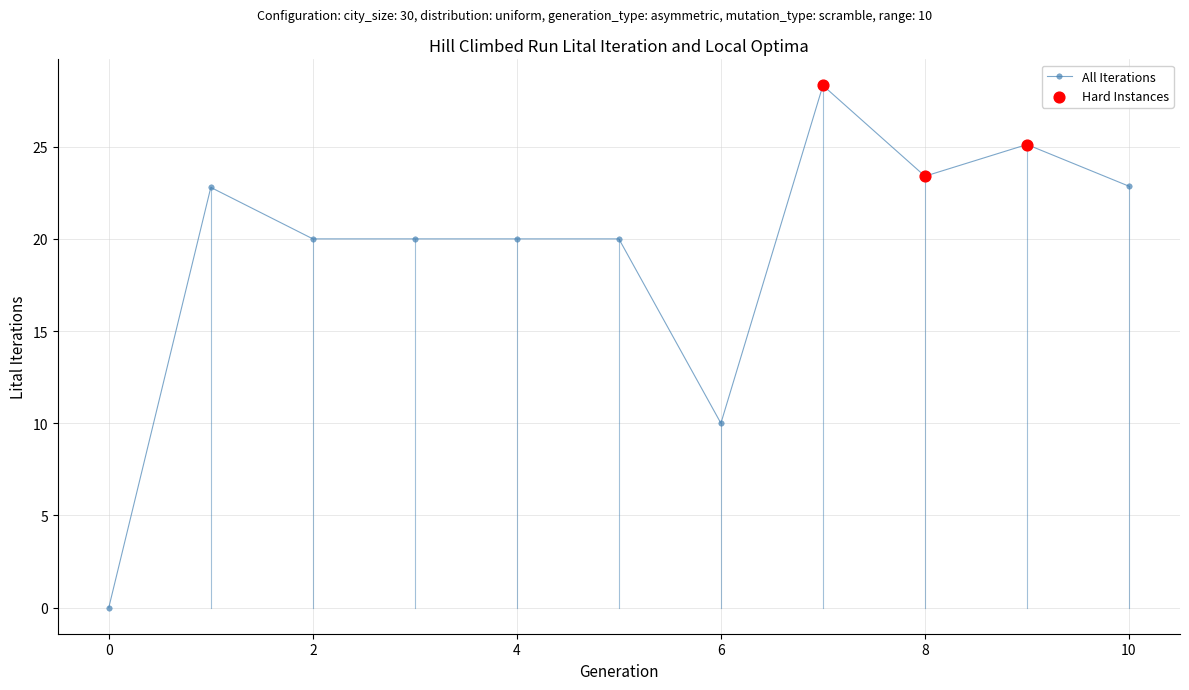

What is the maximum value shown in the chart?

28.3